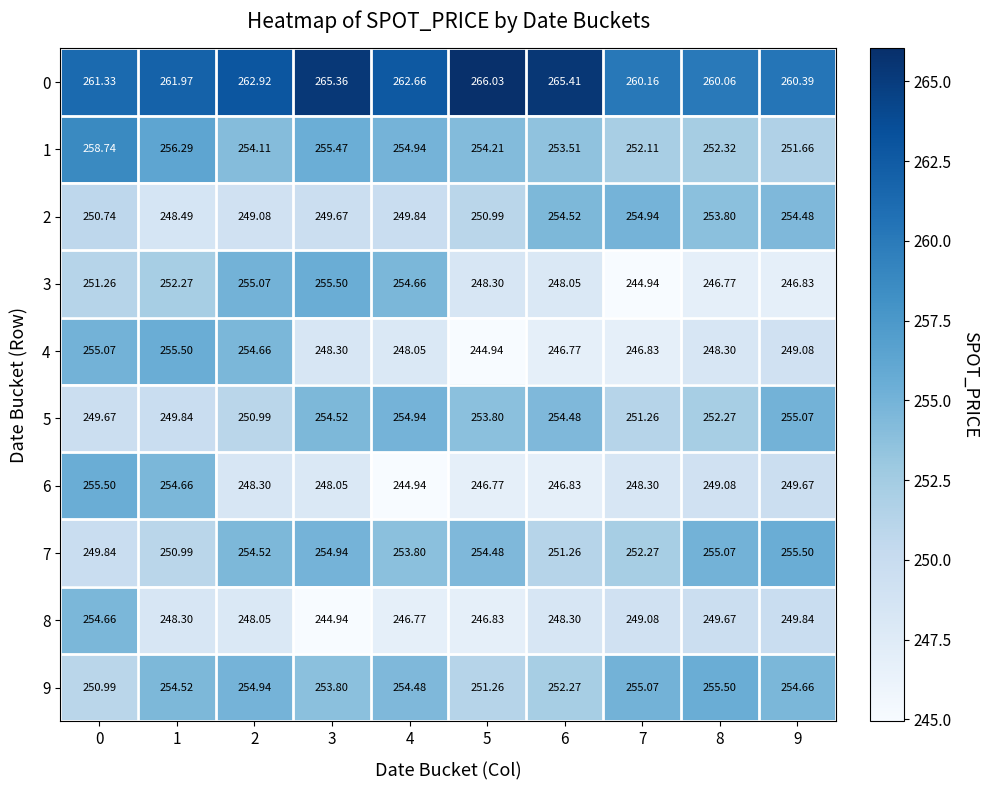

What is the spread (max minus min) of values at 1?

13.7